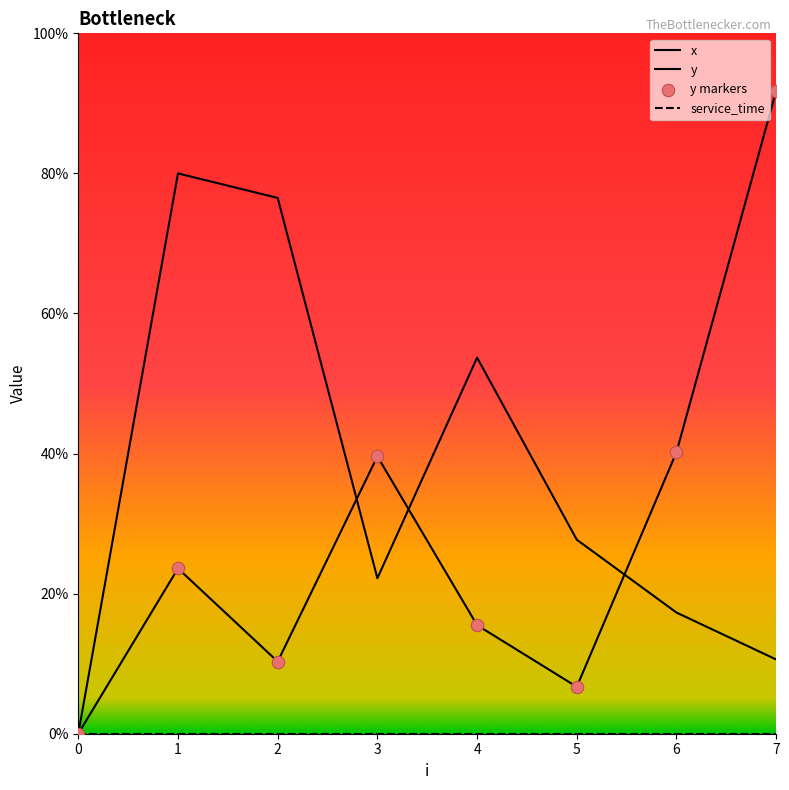

At how many categories does at least one series exceed 0?

7